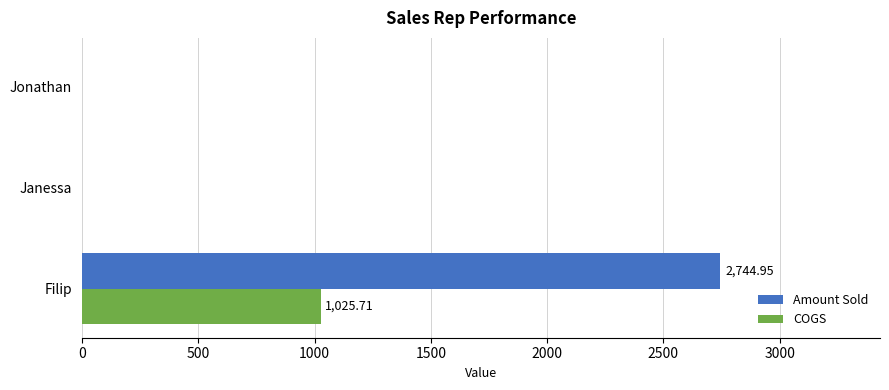

Between Filip and Janessa, which series saw the biggest shift?

Amount Sold